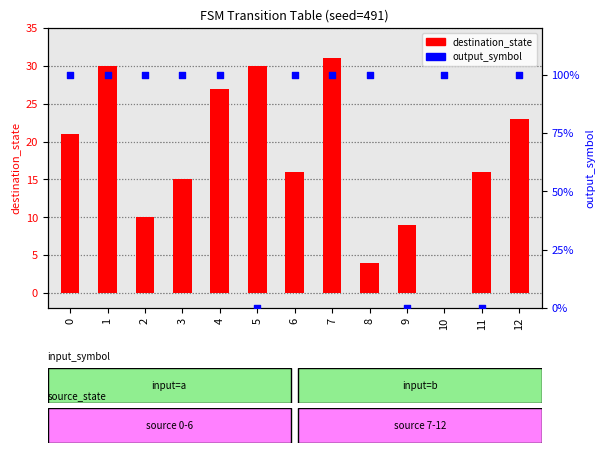

At which category is the sum across all series the highest?

7